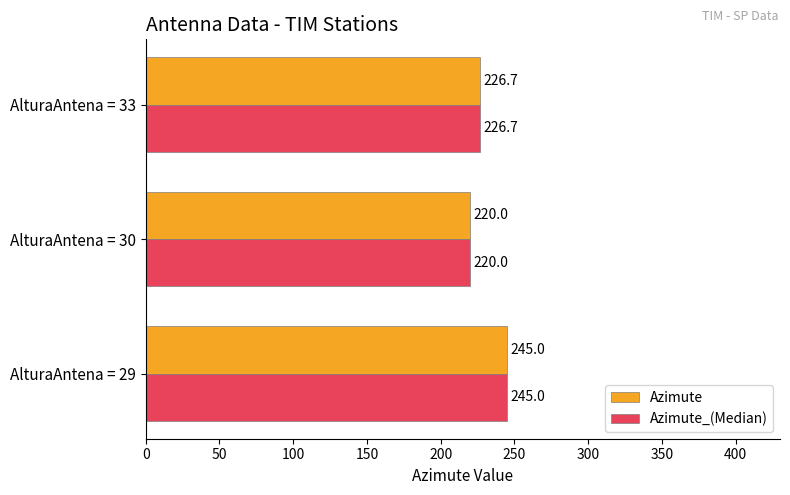

The value of Azimute at AlturaAntena = 30 is 220.0. True or false?

True